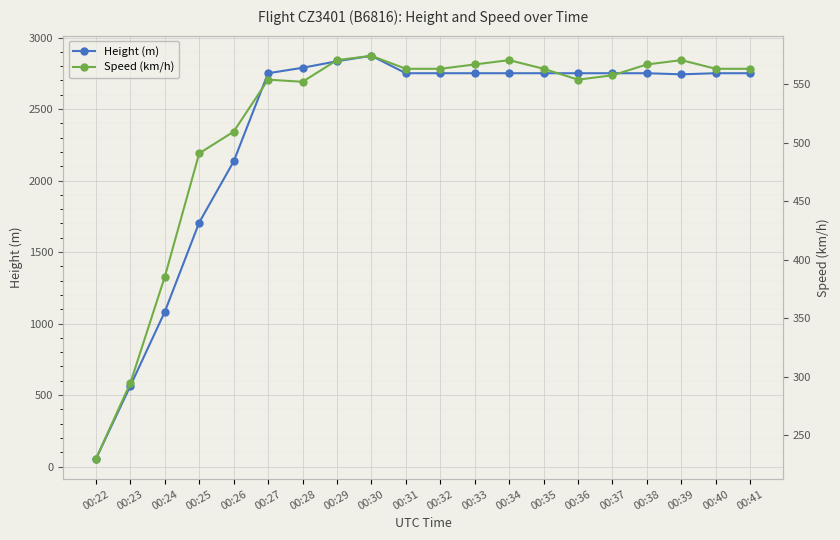

What is the difference between the maximum and minimum values in the Speed (km/h) series?

344.5